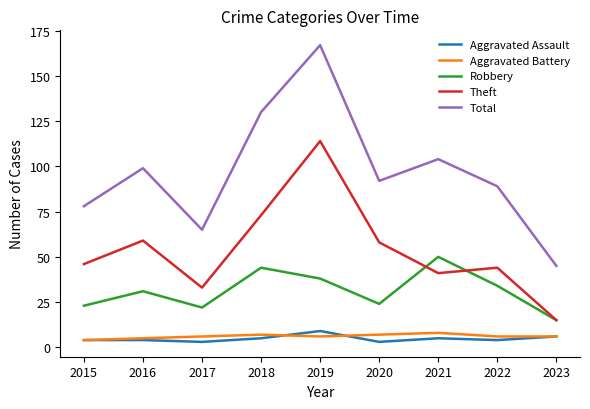

At which category is the sum across all series the highest?

2019